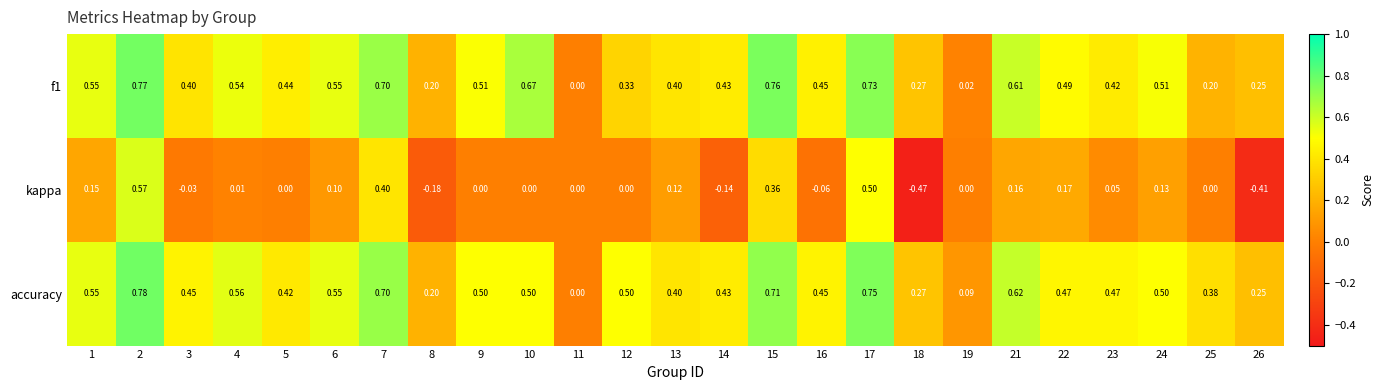

Is the value of kappa at 13 greater than the value of accuracy at 23?

No